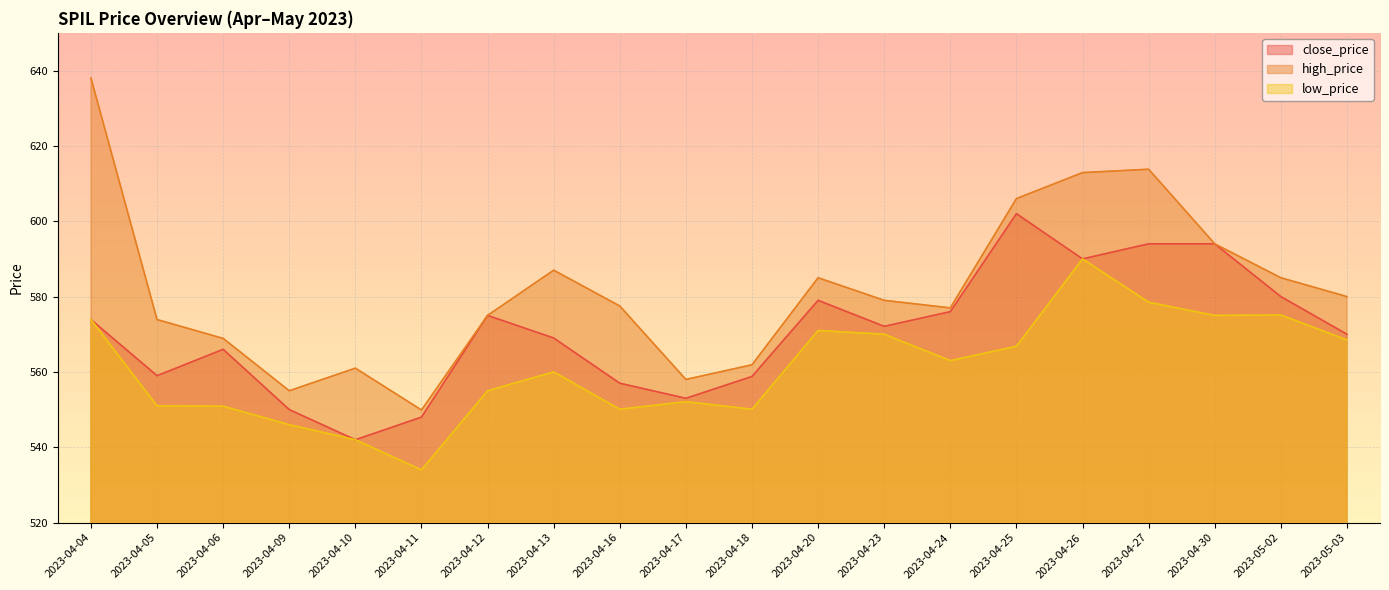

What is the total value across all series at 2023-04-13?

1716.0